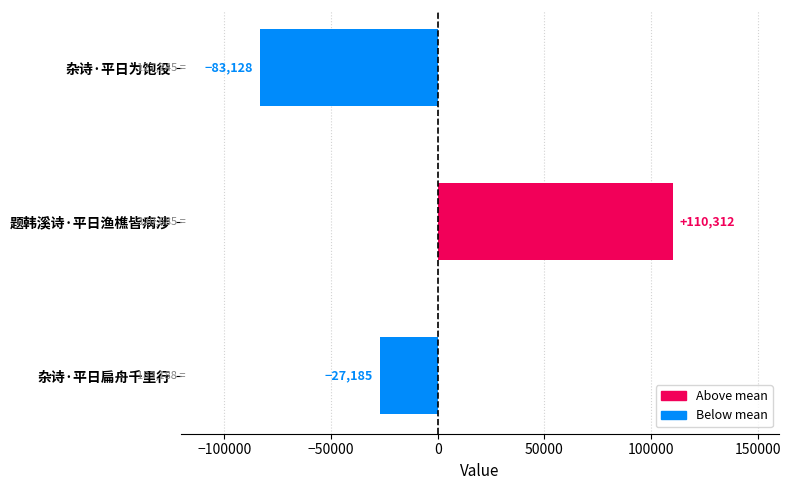

Are the bars grouped side by side (vs. stacked)?

No